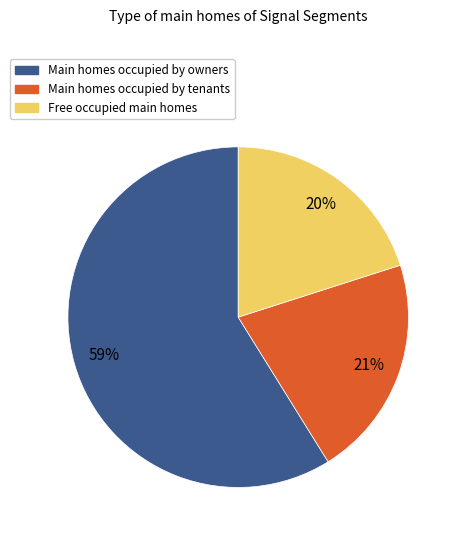

To the nearest percent, what is the difference between the largest and smallest slice percentages?

39%